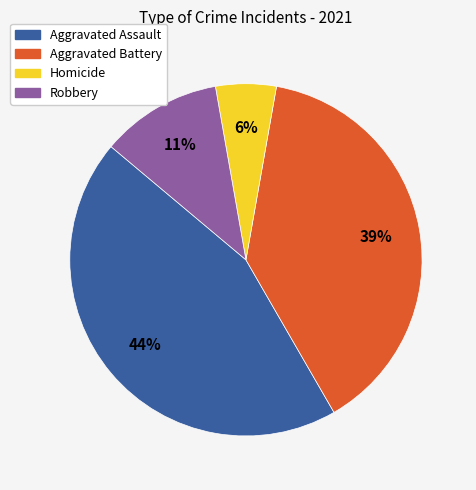

Does any single category account for the majority?

No